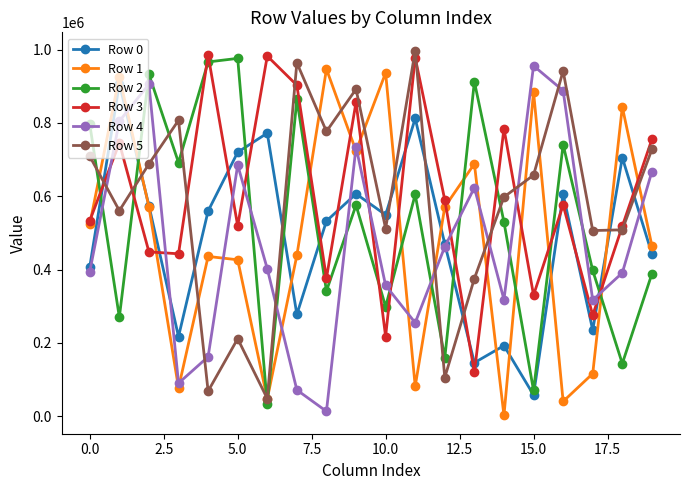

How many data points in Row 1 are less than 523098?

10